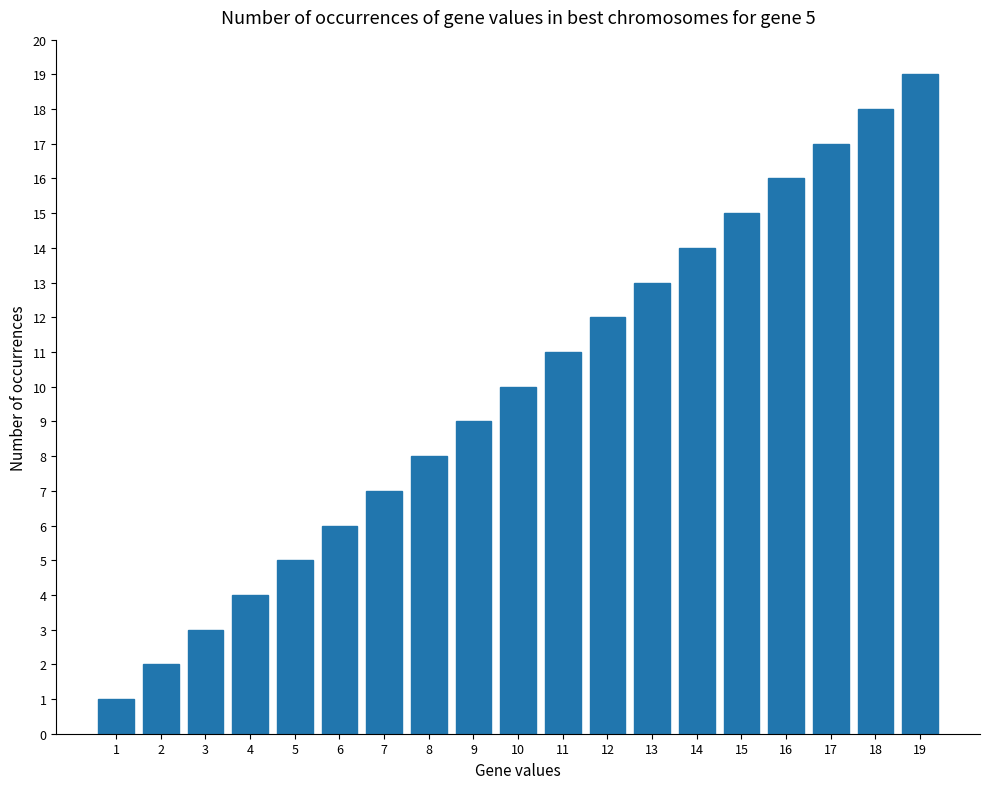

Does the chart contain any negative values?

No